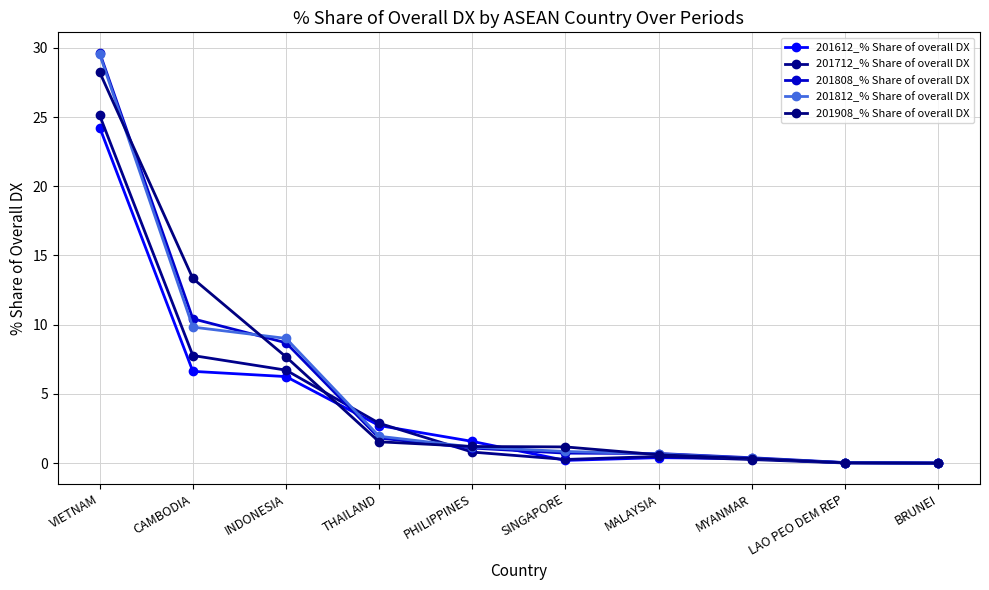

Which series has the largest total across all categories?

201908_% Share of overall DX